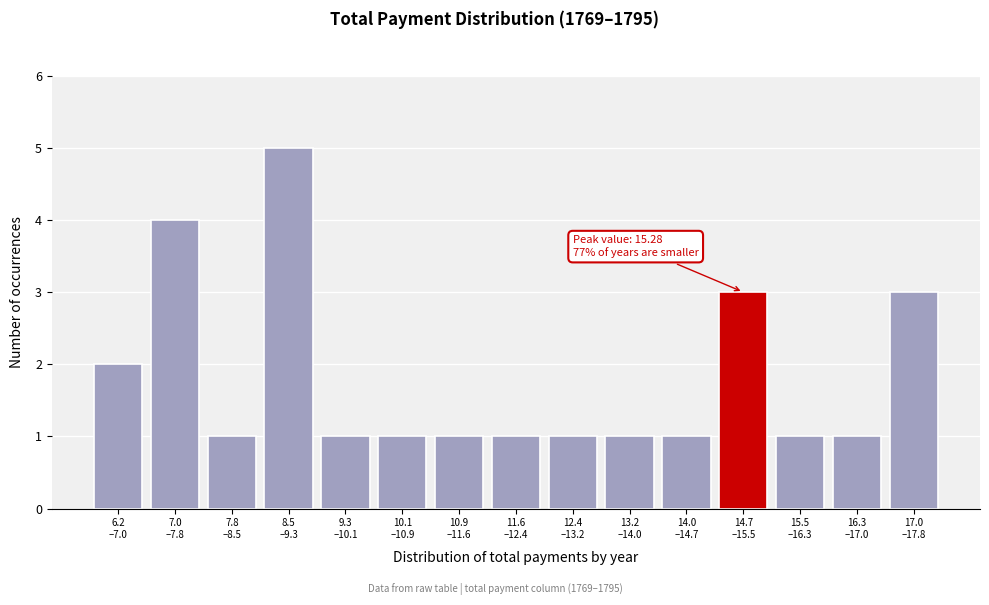

Reading left to right, extract all data points from this chart.

2	4	1	5	1	1	1	1	1	1	1	3	1	1	3